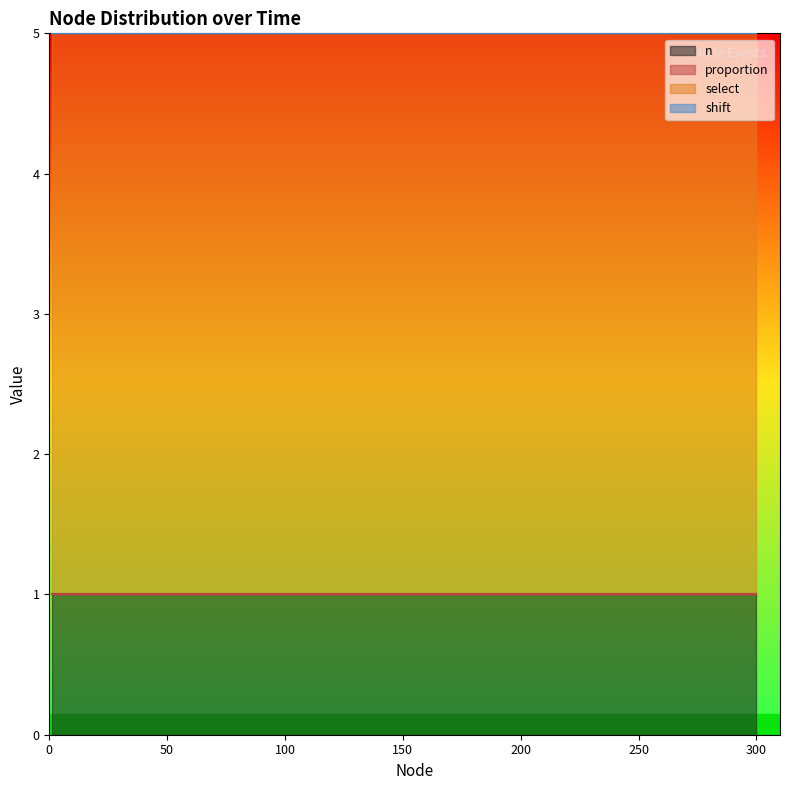

Which series has the largest range (max minus min)?

n